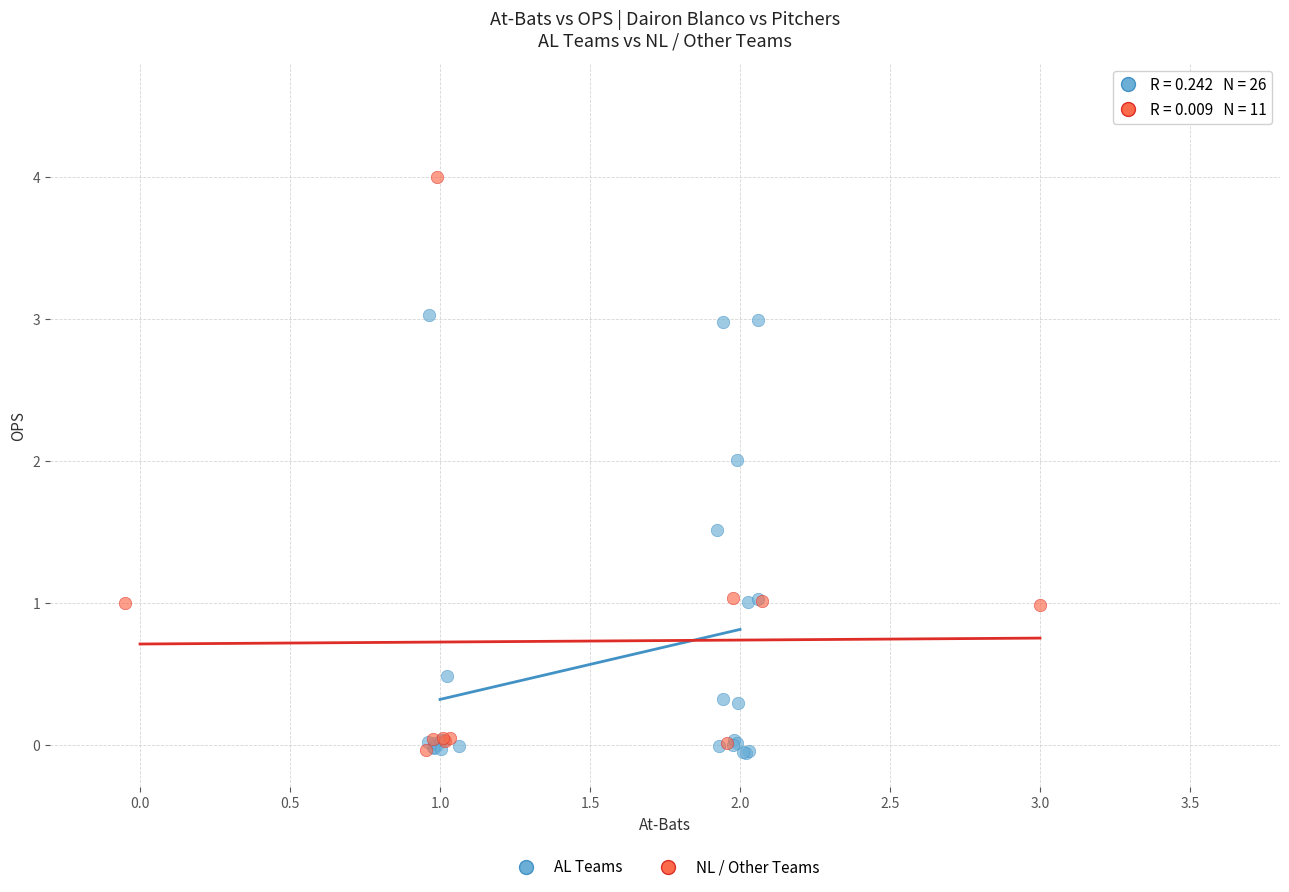

Which series reaches the maximum Y coordinate?

NL / Other Teams